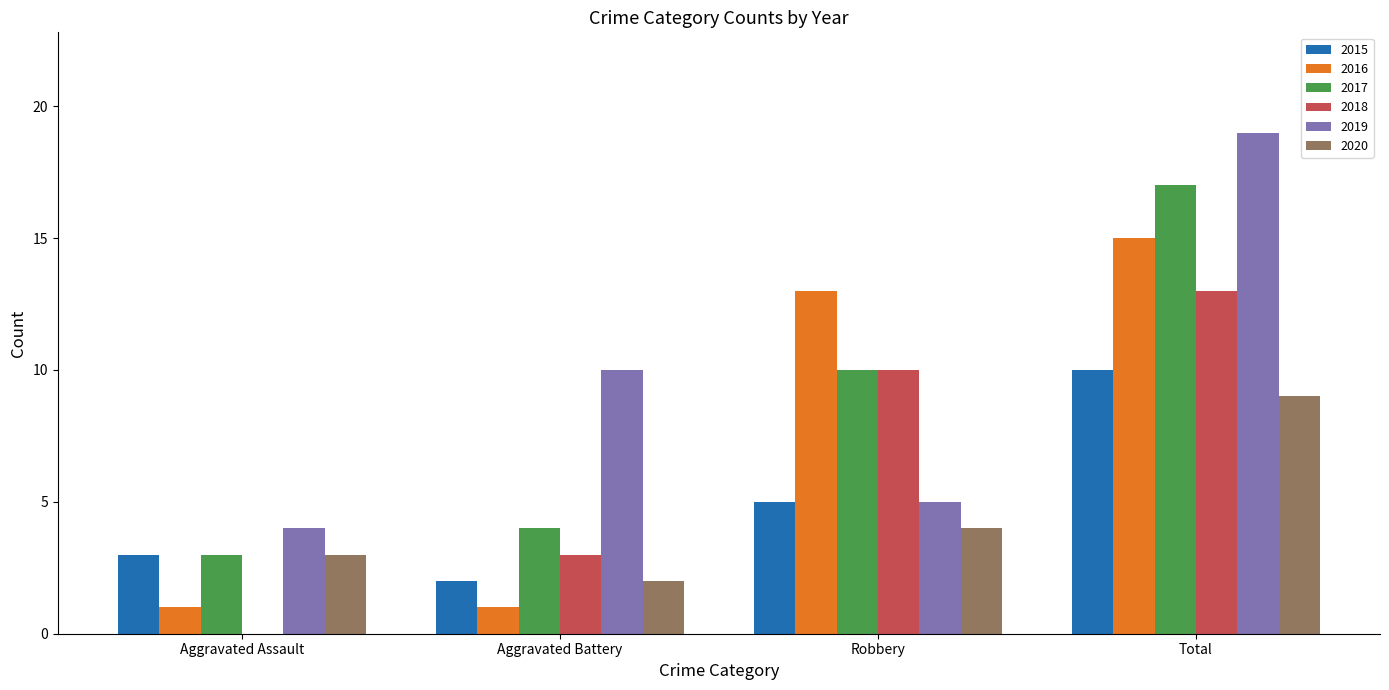

At which category is the sum across all series the highest?

Total